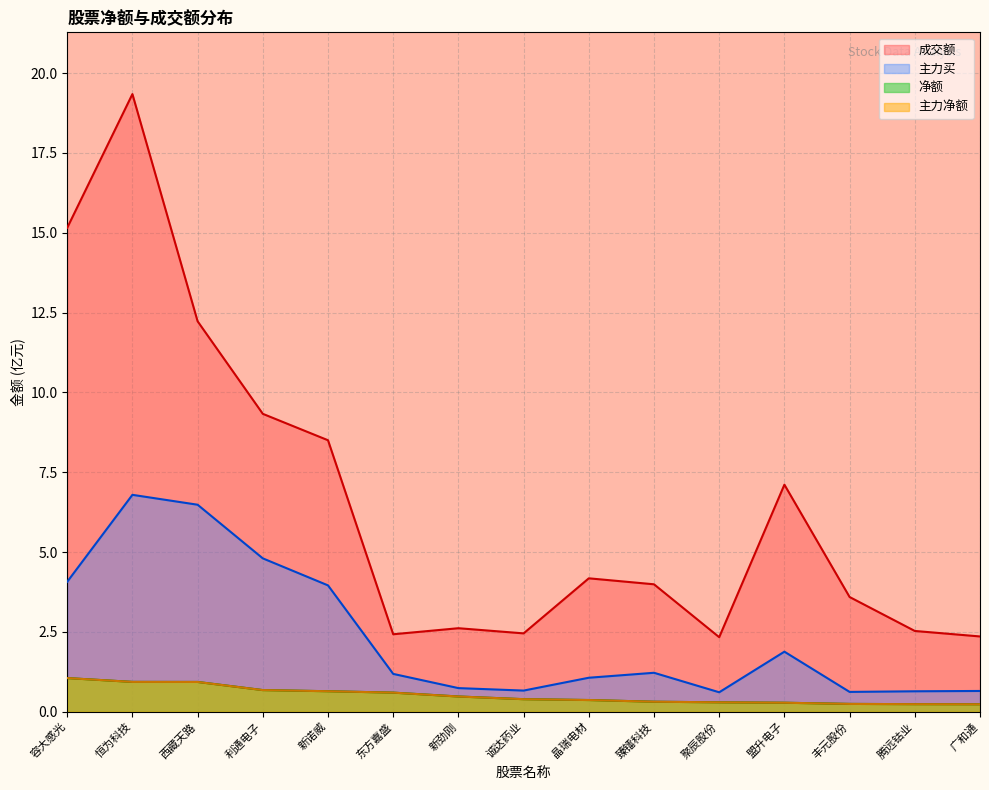

Where is the first local minimum for 主力买?

诚达药业